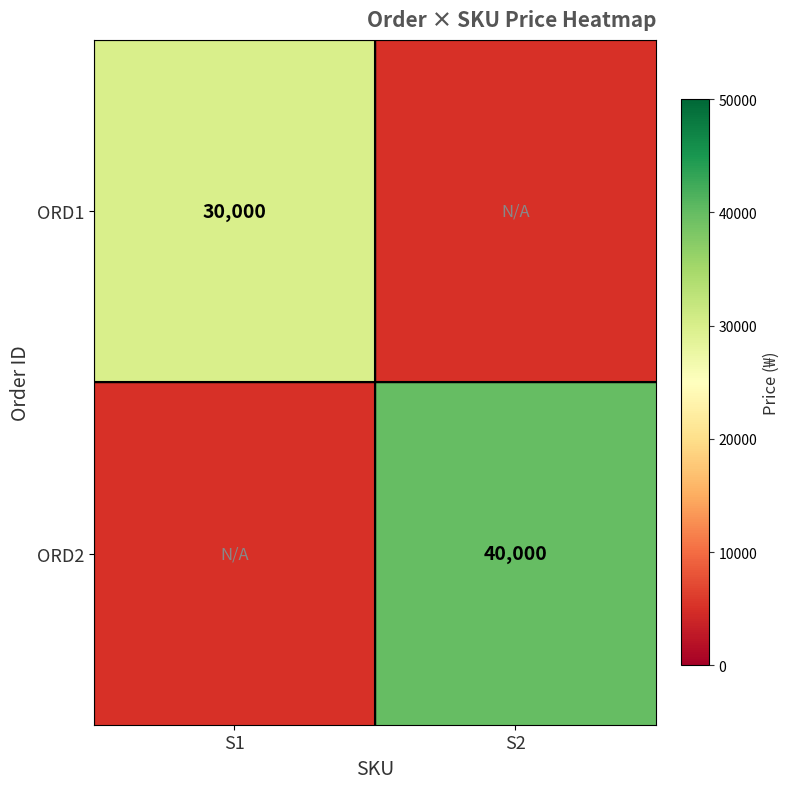

True or false: ORD1 has a value of 8819 at S1.

False